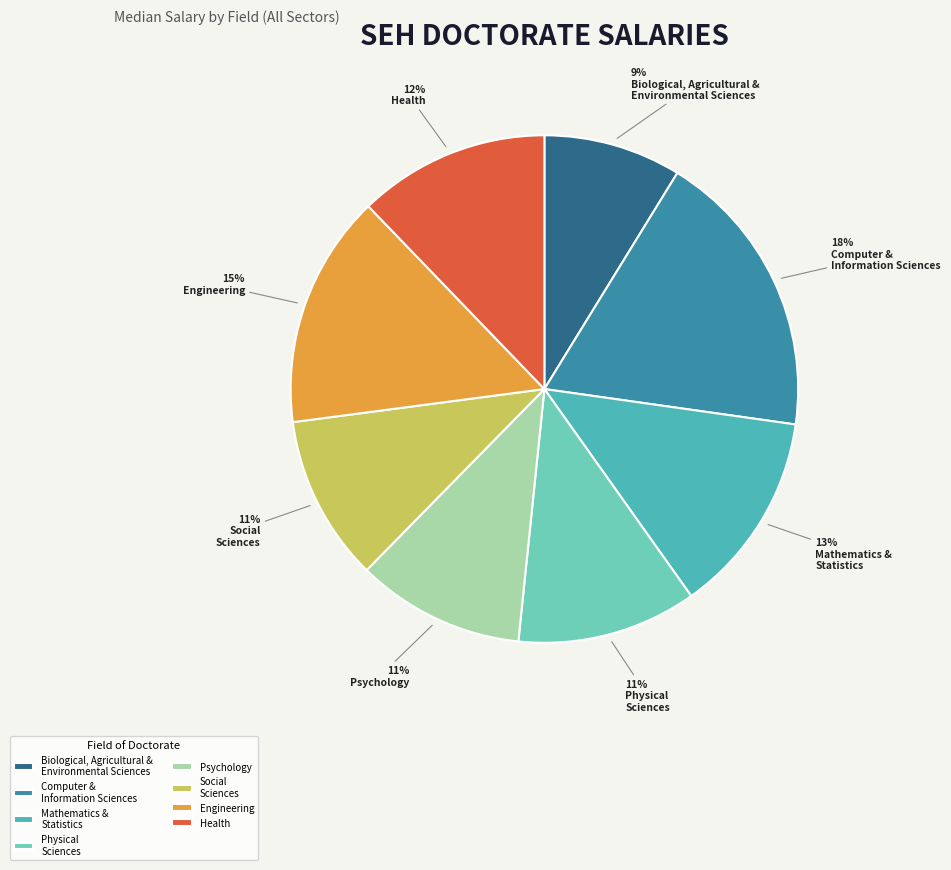

Which category has the biggest portion of the pie?

Computer & Information Sciences